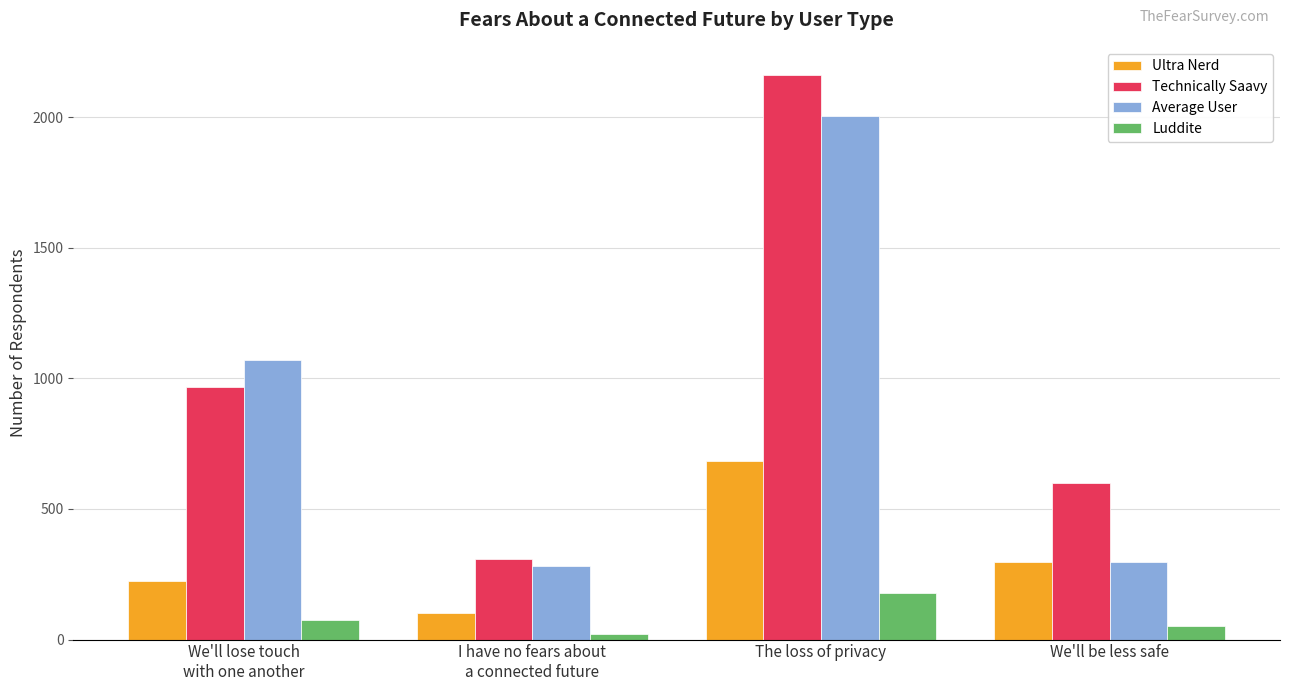

Read the Average User value at The loss of privacy.

2004